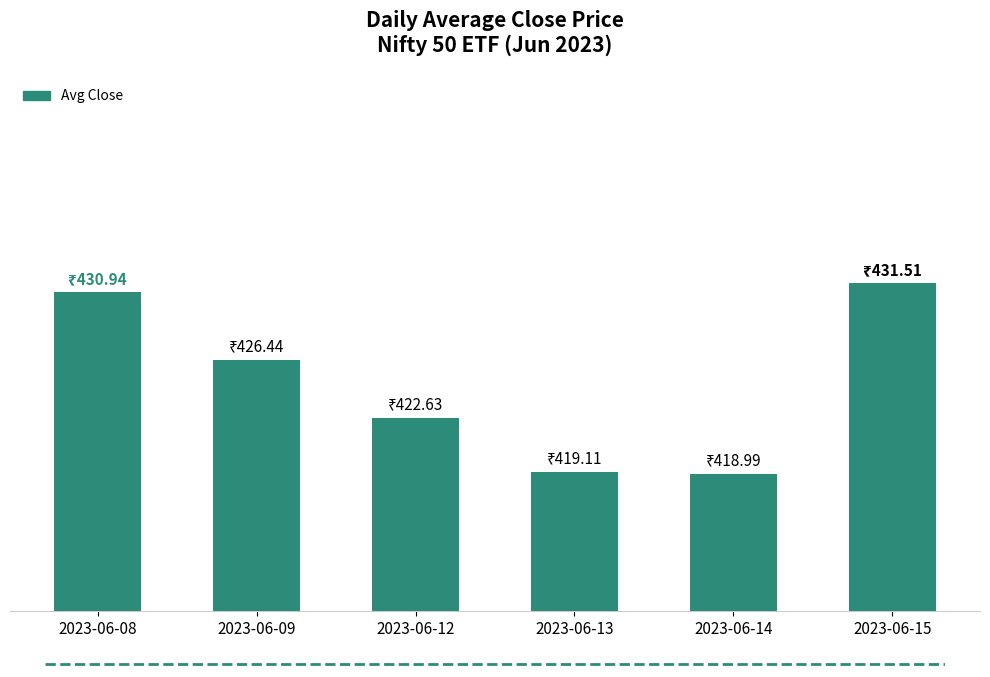

Does the chart contain any negative values?

No